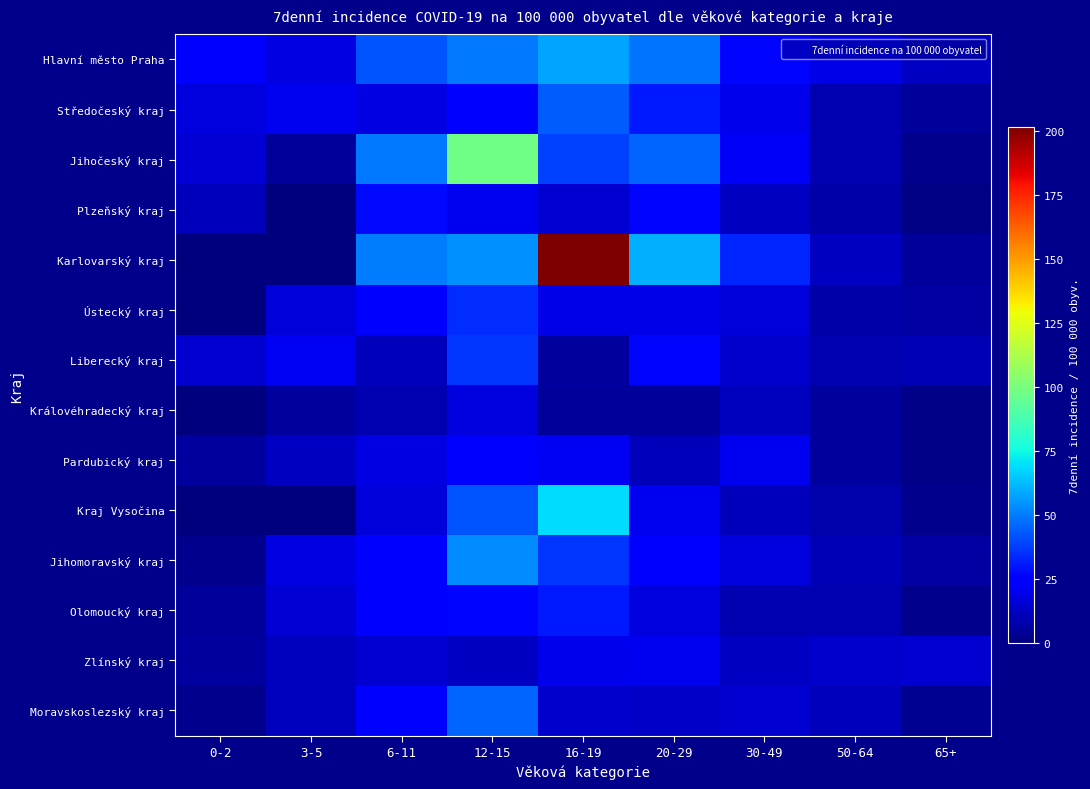

List the series in order of their peak value, lowest first.

Královéhradecký kraj, Zlínský kraj, Pardubický kraj, Plzeňský kraj, Olomoucký kraj, Ústecký kraj, Liberecký kraj, Středočeský kraj, Moravskoslezský kraj, Jihomoravský kraj, Hlavní město Praha, Kraj Vysočina, Jihočeský kraj, Karlovarský kraj